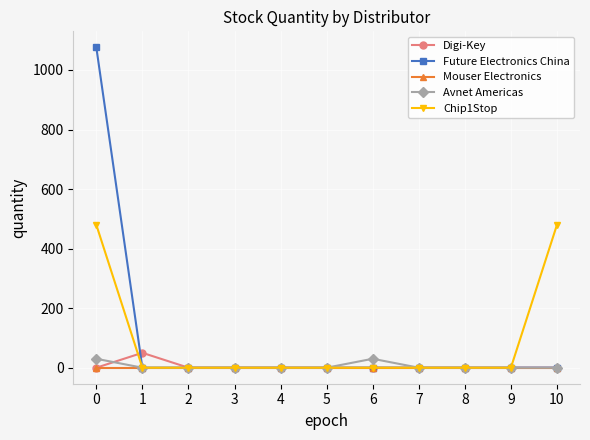

How many lines are shown in the chart?

5